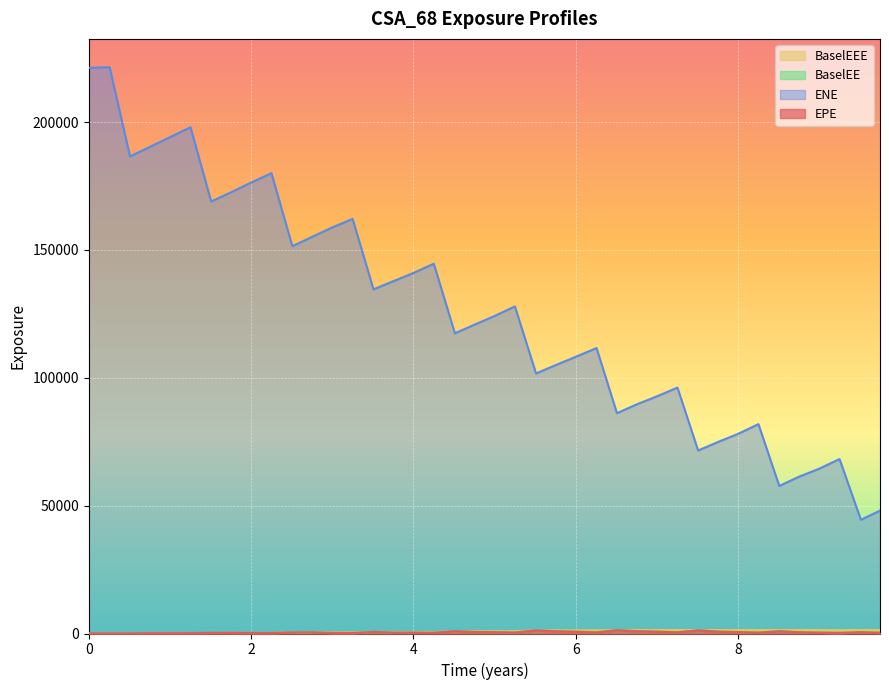

What is the label of the 16th point from the left?

2020-04-01